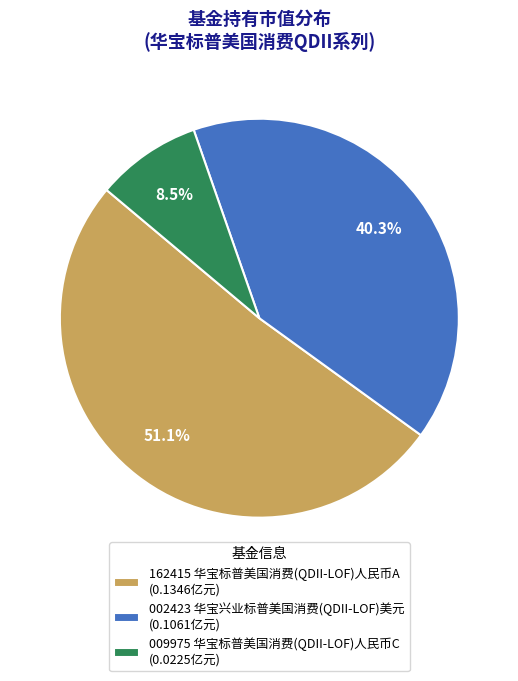

Which category has the smallest portion of the pie?

009975 华宝标普美国消费(QDII-LOF)人民币C (0.0225亿元)